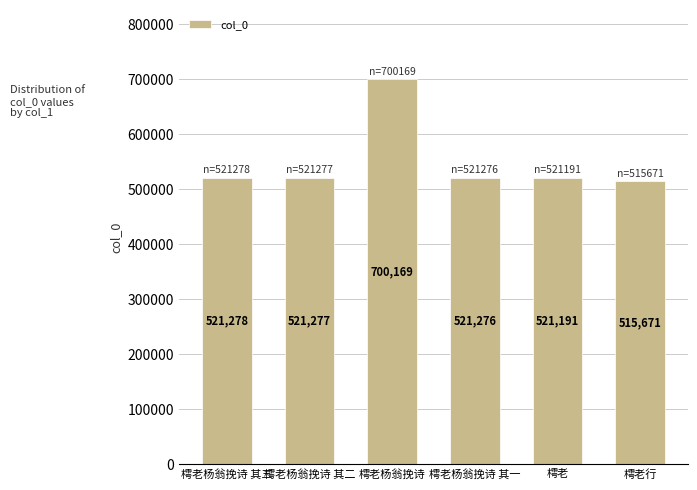

Rank the categories by value from lowest to highest.

樗老行, 樗老, 樗老杨翁挽诗 其一, 樗老杨翁挽诗 其二, 樗老杨翁挽诗 其三, 樗老杨翁挽诗